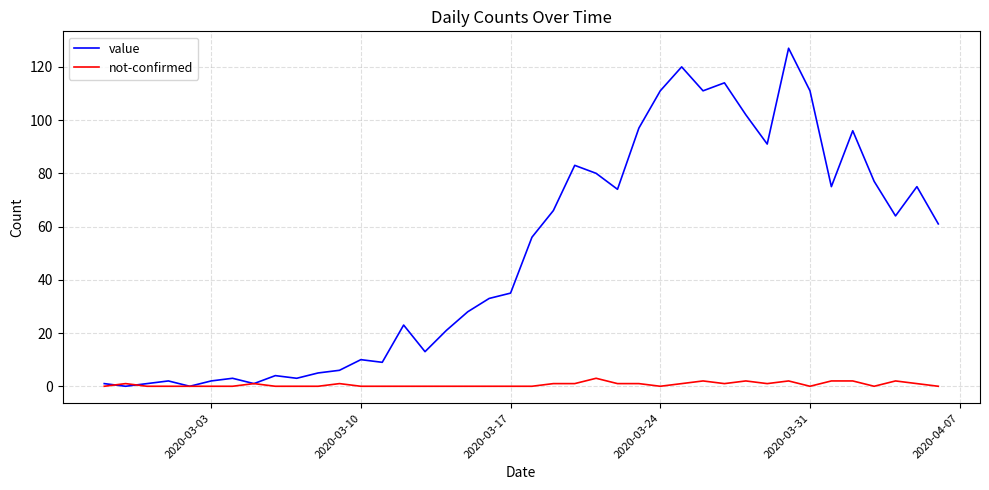

Which series has the largest total across all categories?

value